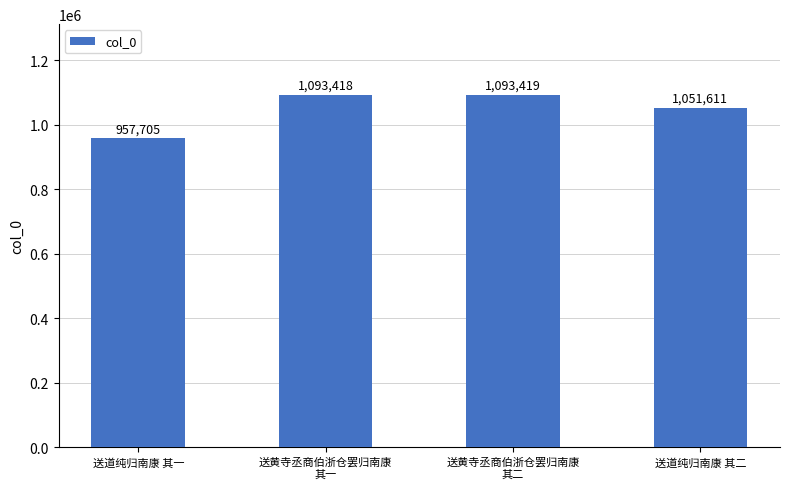

The chart shows a value of 1093418 at 送黄寺丞商伯浙仓罢归南康
其一. True or false?

True